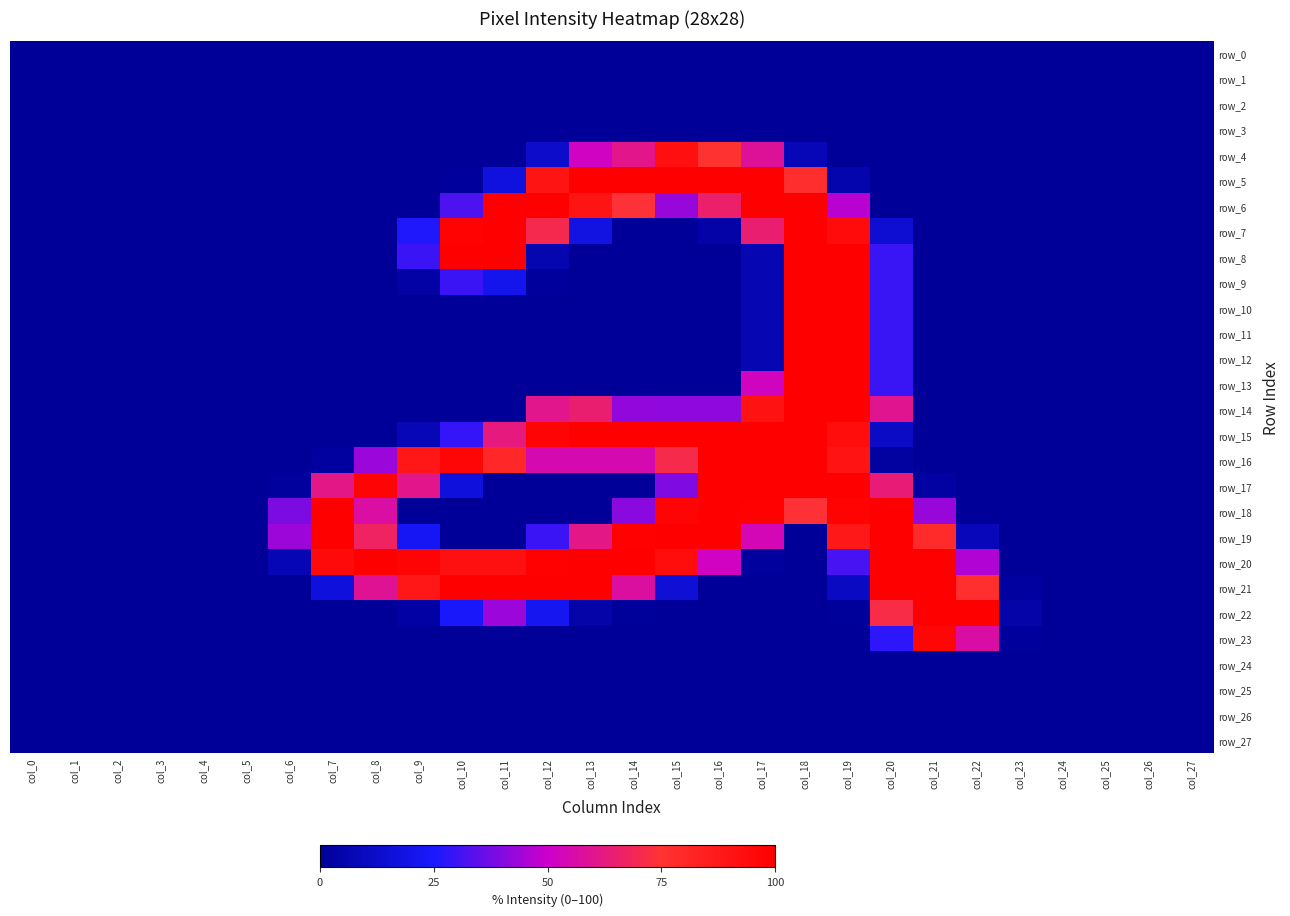

At how many categories does at least one series exceed 91?

16